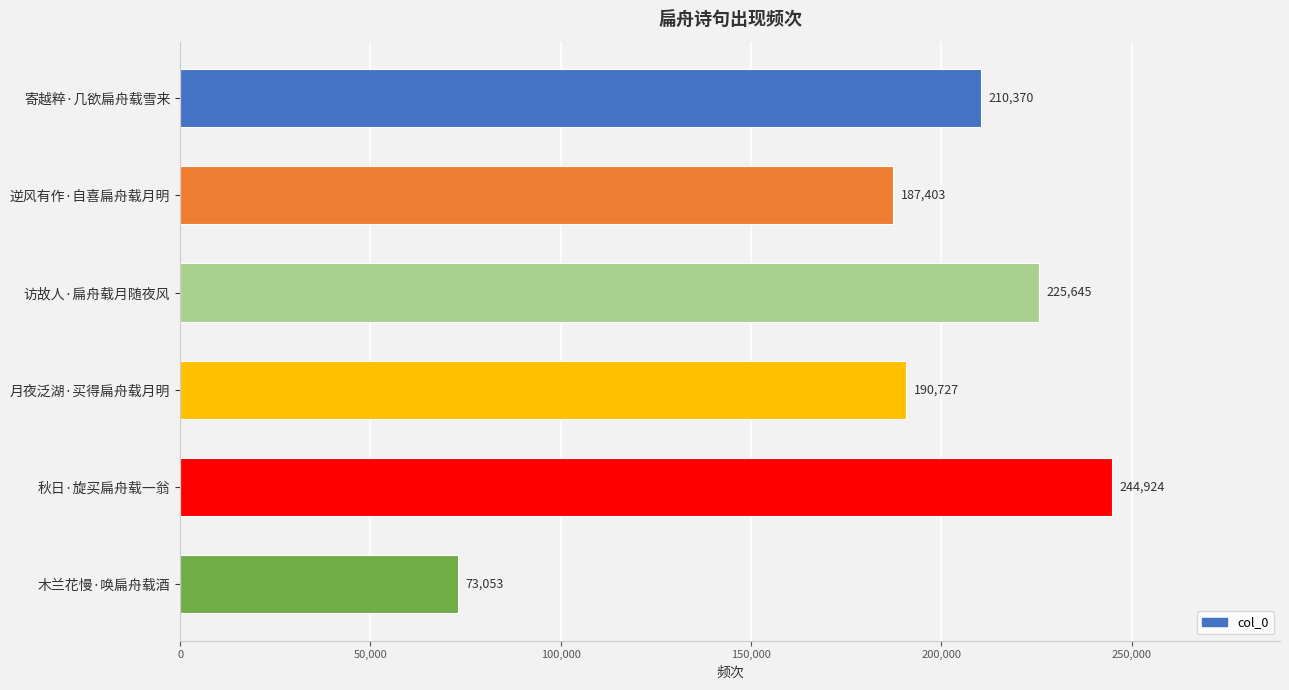

What position from the bottom is 寄越粹·几欲扁舟载雪来?

6